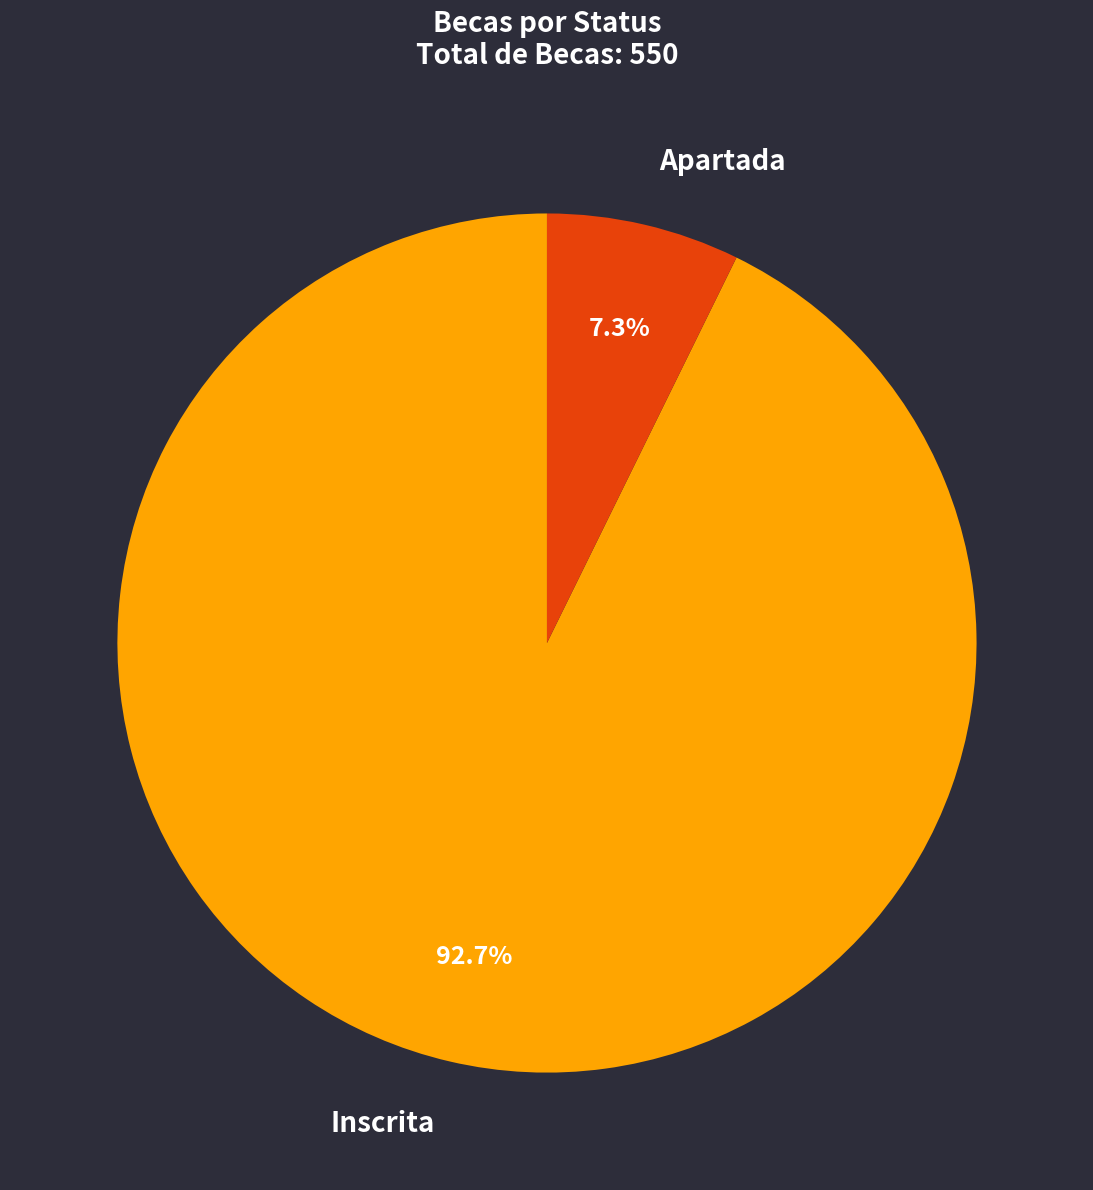

To the nearest percent, what percentage of the pie is Inscrita?

93%